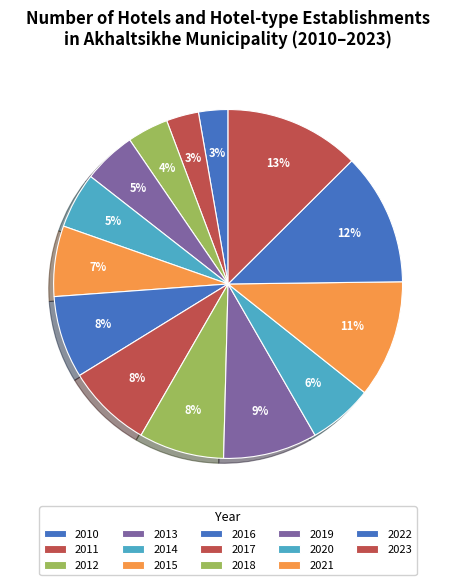

How many segments does this pie chart have?

14